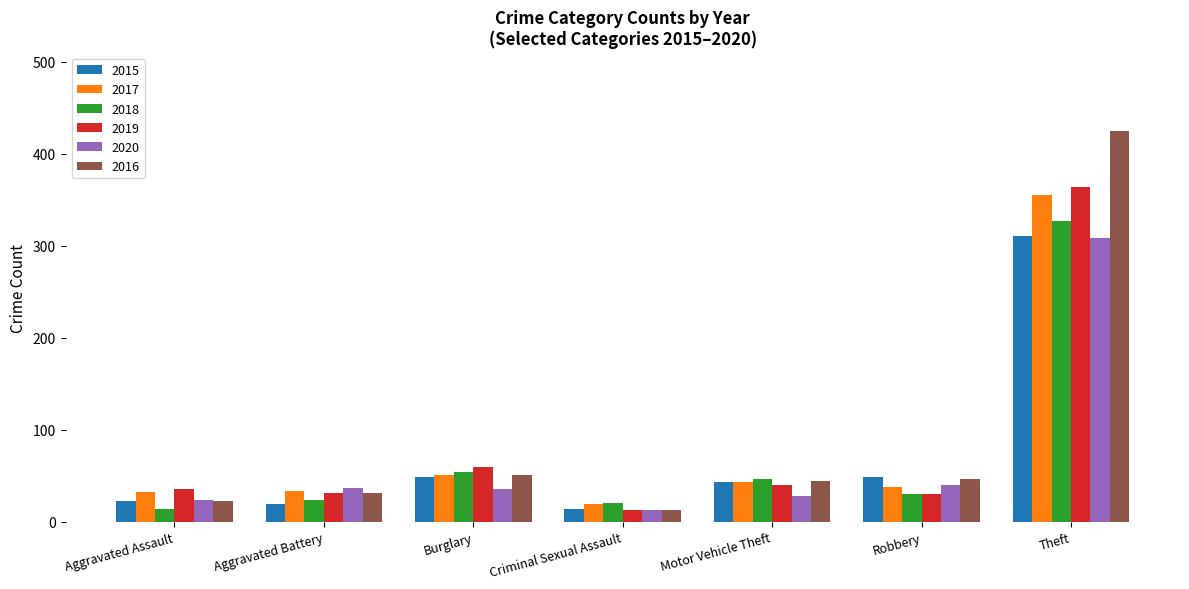

Which series has the widest spread of values?

2016